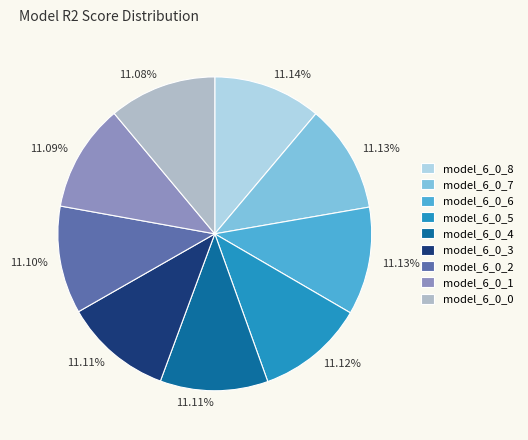

What is the total percentage of model_6_0_1 and model_6_0_2?

22.2%